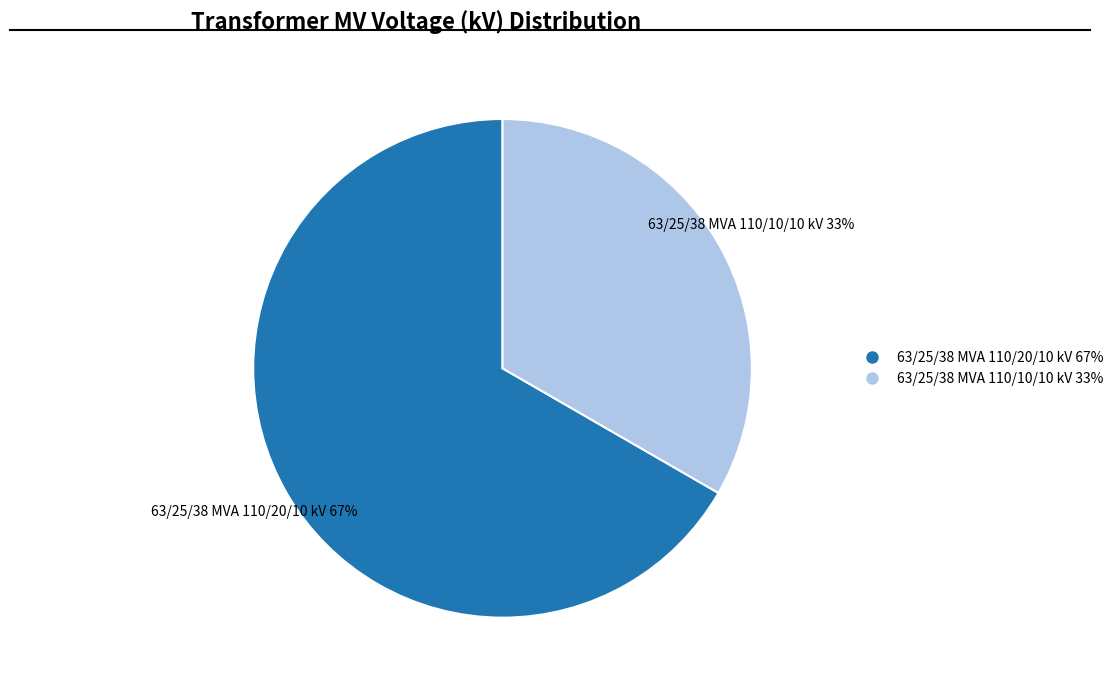

Approximately how many times larger is the value at 63/25/38 MVA 110/20/10 kV 67% compared to 63/25/38 MVA 110/10/10 kV 33%?

2.0